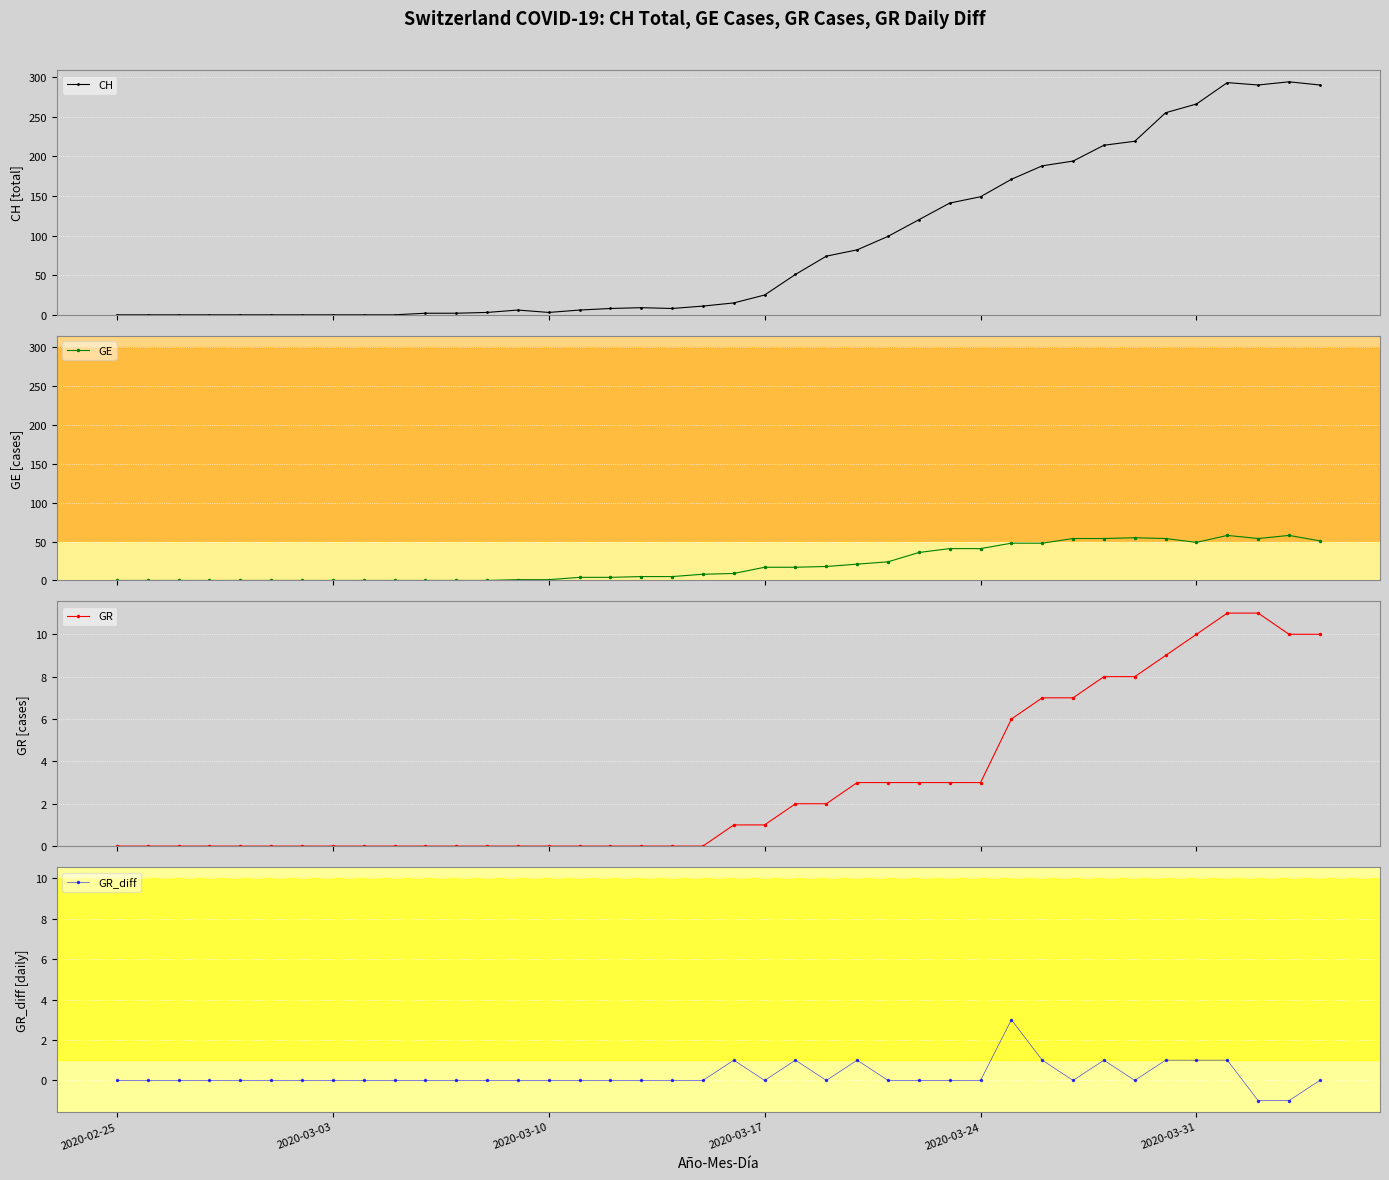

Is it true that GR_diff equals 0 at 2020-03-03?

True